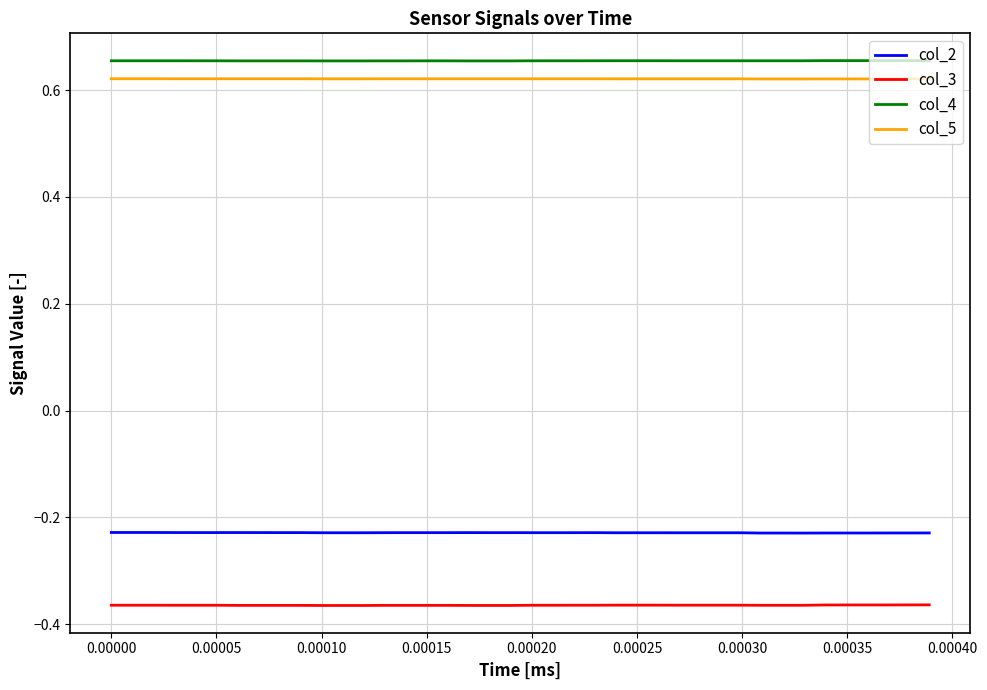

True or false: col_2 and col_3 intersect in this chart.

False